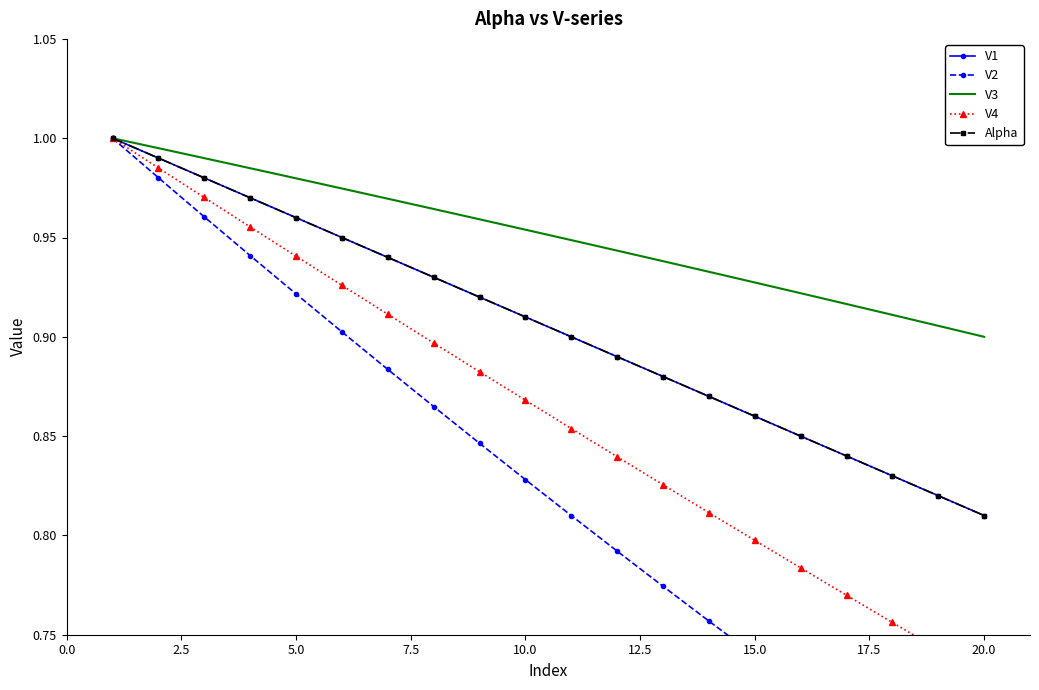

True or false: V2 and V4 cross at least once.

False